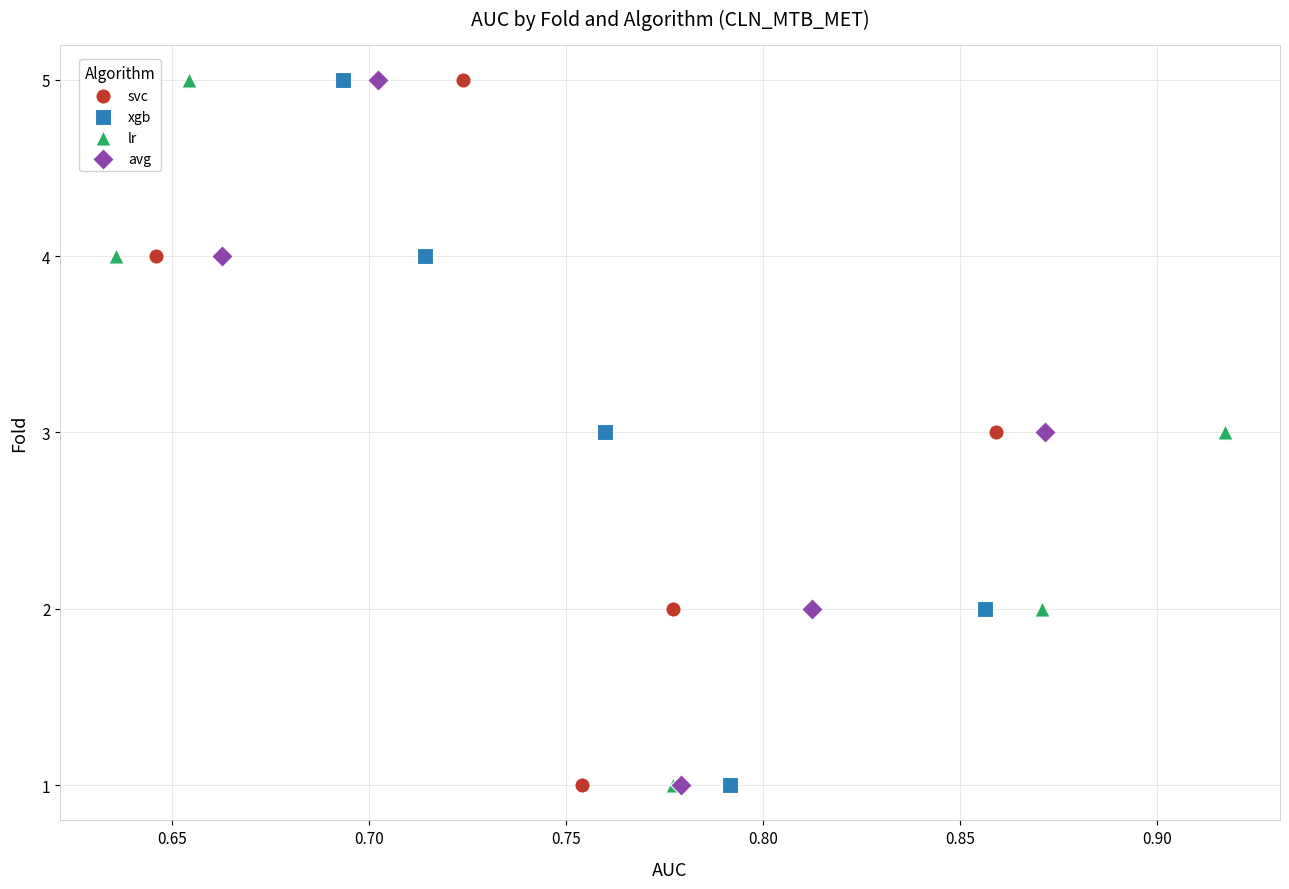

What are all the series names shown in the legend?

svc, xgb, lr, avg